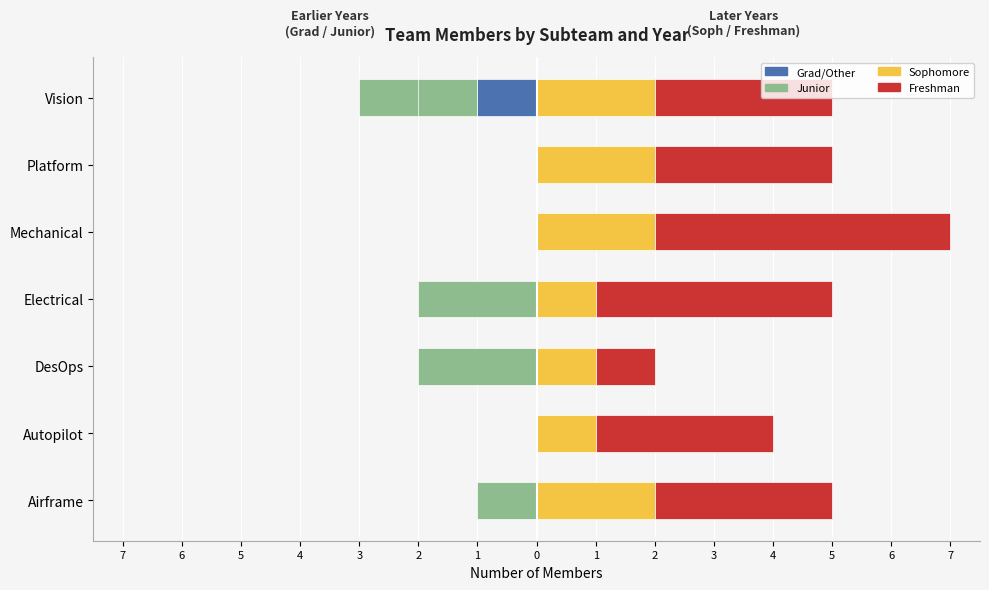

What is the average value of the Sophomore series?

2